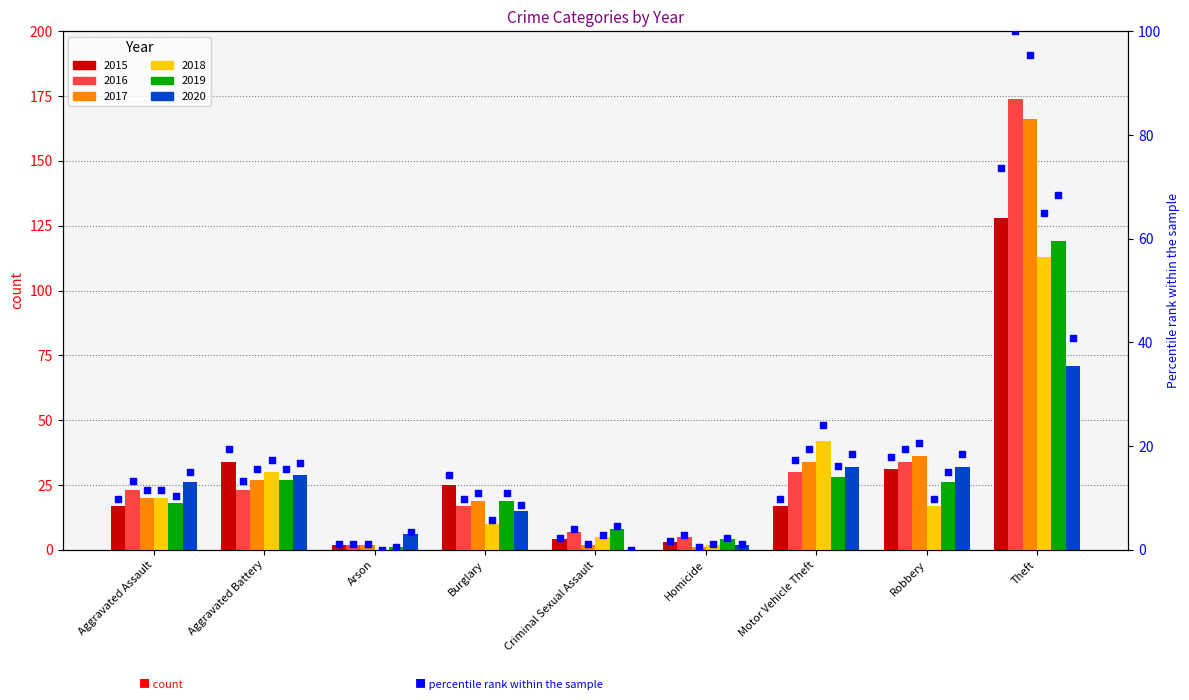

Approximately how many times larger is the value at Aggravated Assault compared to Robbery?

0.5